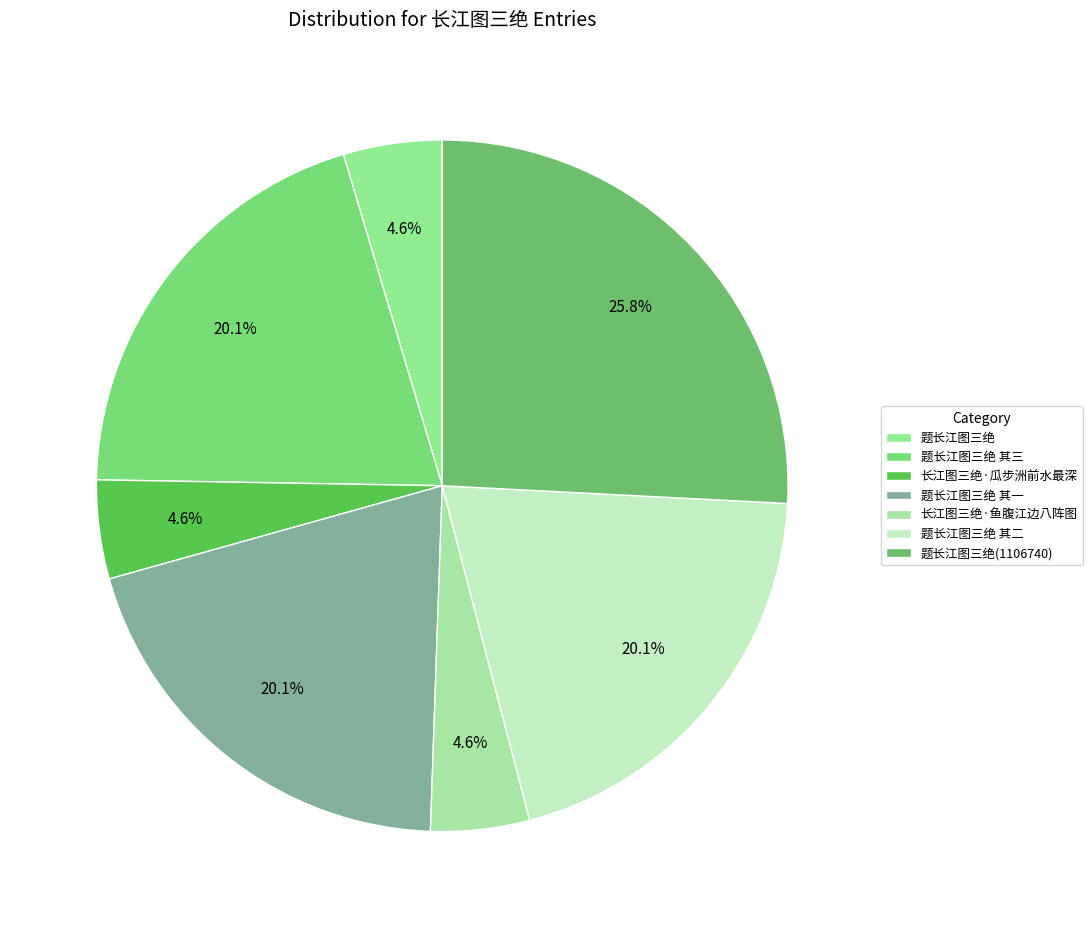

Rank the categories by value from highest to lowest.

题长江图三绝(1106740), 题长江图三绝 其二, 题长江图三绝 其一, 题长江图三绝 其三, 长江图三绝·瓜步洲前水最深, 长江图三绝·鱼腹江边八阵图, 题长江图三绝